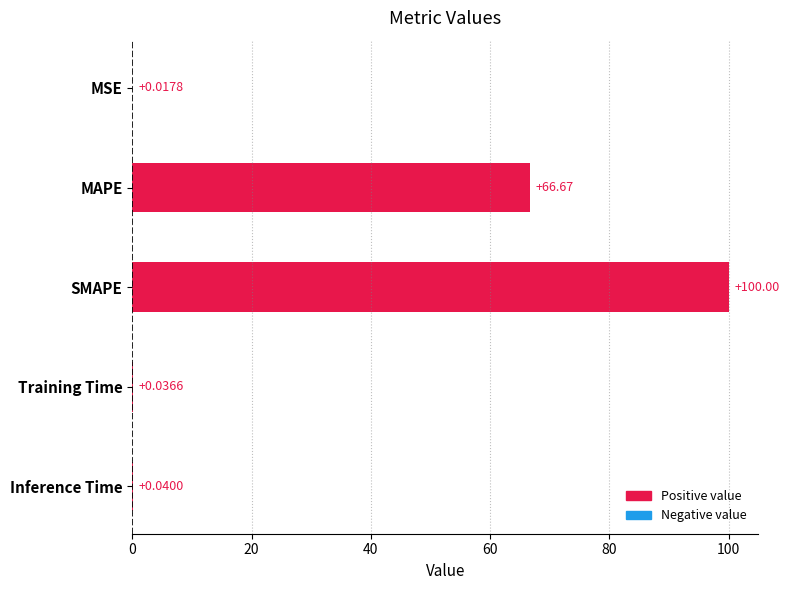

What is the sum of all values?

166.8